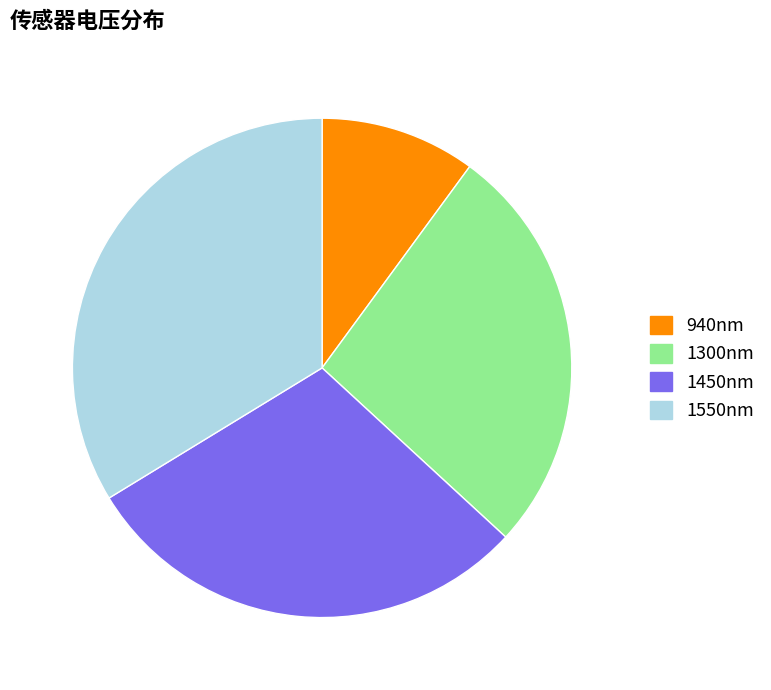

Does any single category account for the majority?

No